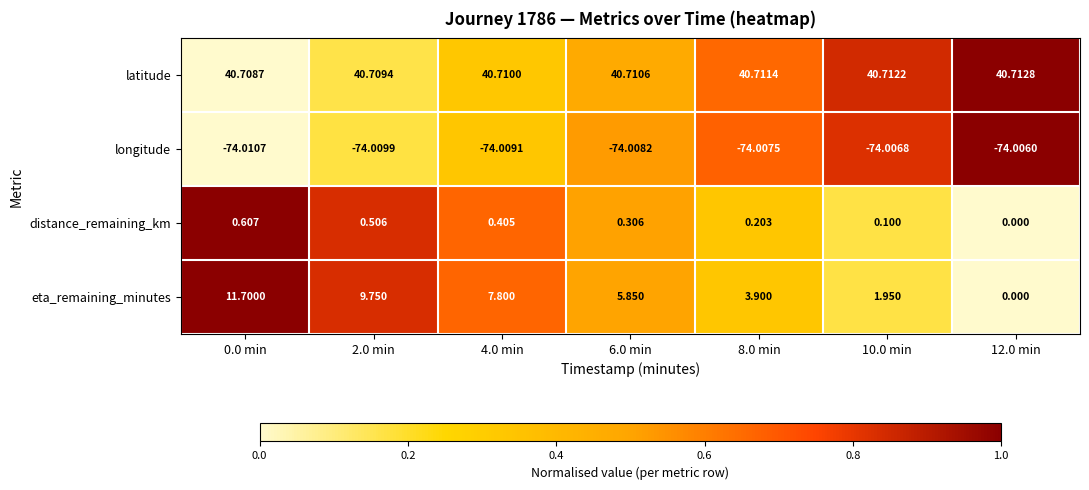

Rank the series by their maximum value, from lowest to highest.

longitude, distance_remaining_km, eta_remaining_minutes, latitude